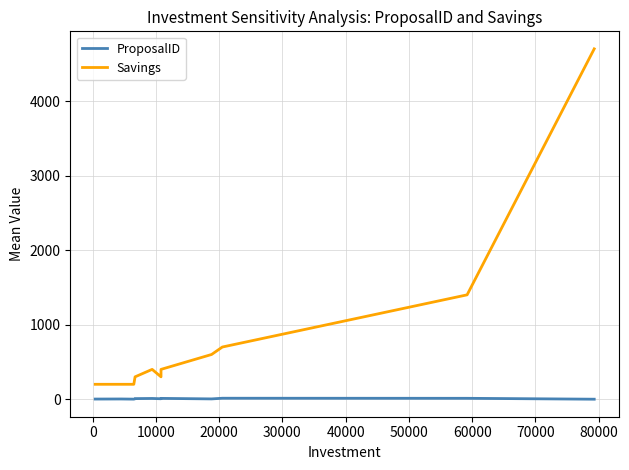

What is the difference between the second highest and minimum values in the Savings series?

1200